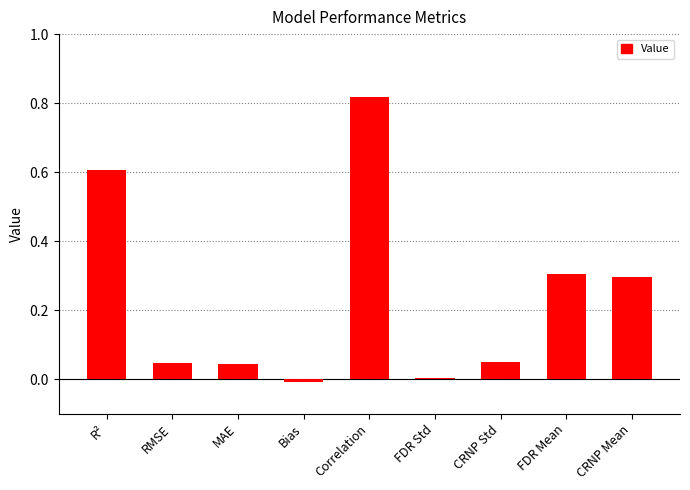

What is the sum of all values?

2.2